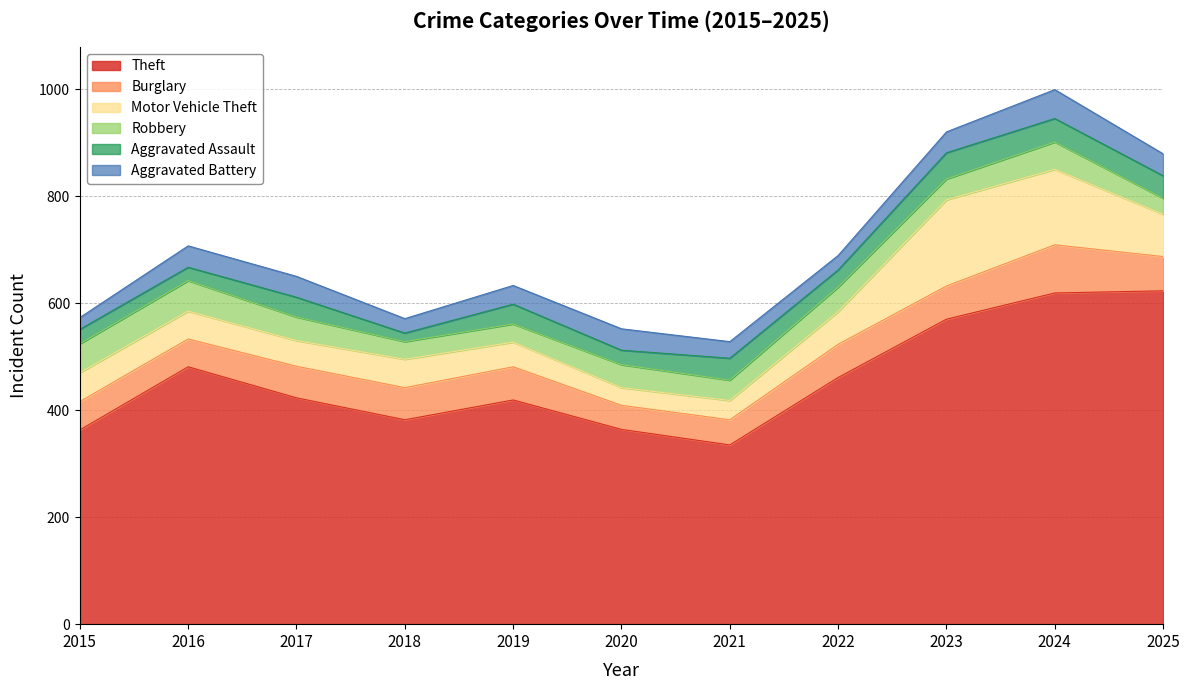

What is the difference between the second highest and second lowest values in the Aggravated Battery series?

14